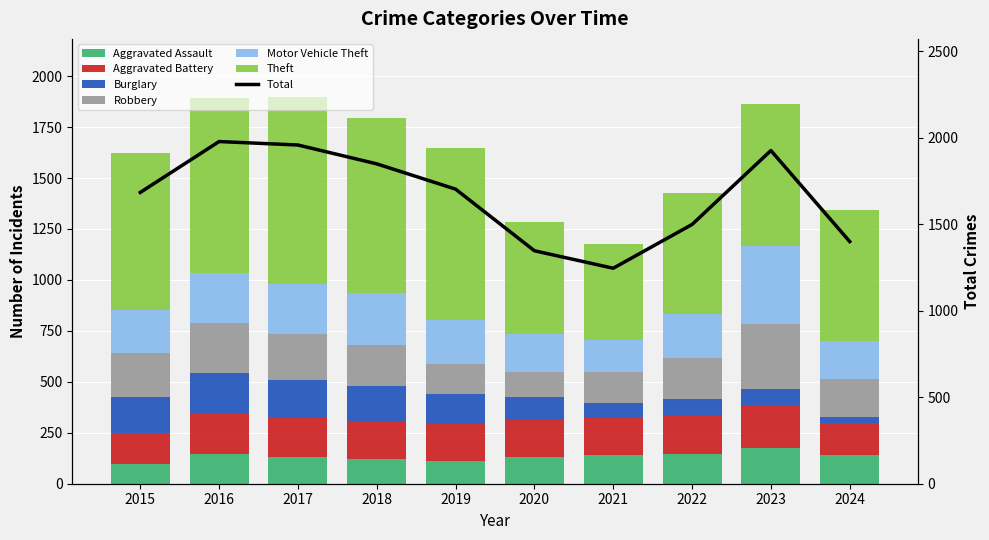

Reading left to right, extract all data points from this chart.

Aggravated Assault: 2015=95	2016=146	2017=131	2018=119	2019=113	2020=131	2021=142	2022=146	2023=177	2024=142
Aggravated Battery: 2015=154	2016=196	2017=191	2018=183	2019=182	2020=180	2021=182	2022=190	2023=209	2024=155
Burglary: 2015=178	2016=201	2017=189	2018=176	2019=143	2020=115	2021=71	2022=82	2023=81	2024=31
Robbery: 2015=212	2016=247	2017=224	2018=204	2019=150	2020=124	2021=153	2022=198	2023=316	2024=188
Motor Vehicle Theft: 2015=211	2016=245	2017=247	2018=256	2019=216	2020=184	2021=156	2022=219	2023=385	2024=183
Theft: 2015=774	2016=858	2017=916	2018=856	2019=841	2020=550	2021=474	2022=592	2023=695	2024=646